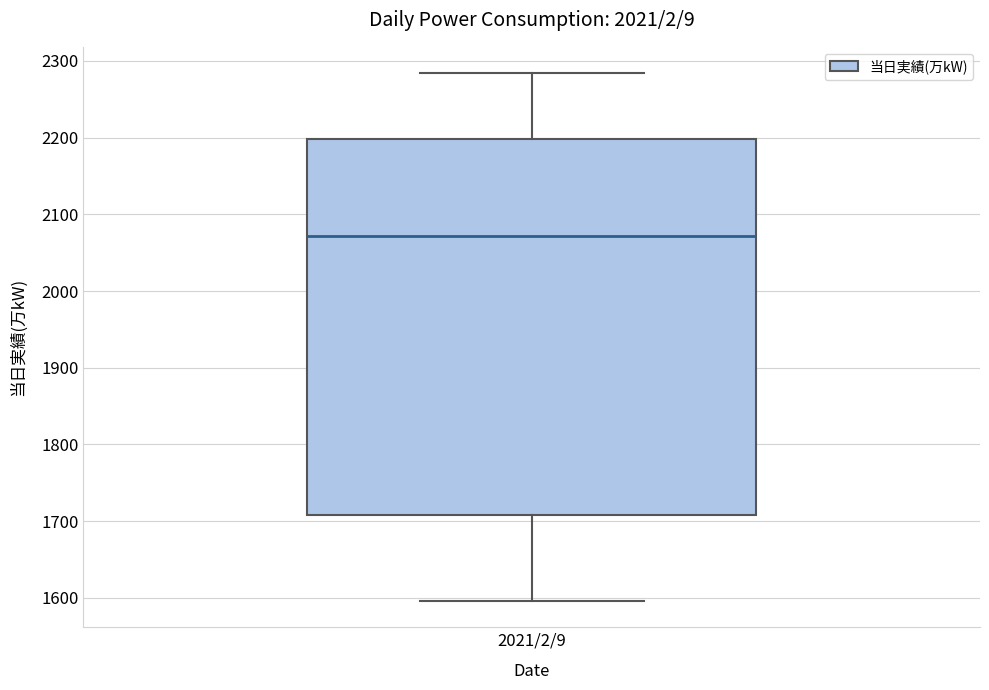

Transcribe this box plot: give where the median line is, the range the box spans, and where the two whiskers end, as read against the y-axis. The values are not printed on the chart, so give them approximately, as read against the axis.

median 2070, box 1710 to 2200, whiskers 1600 to 2280